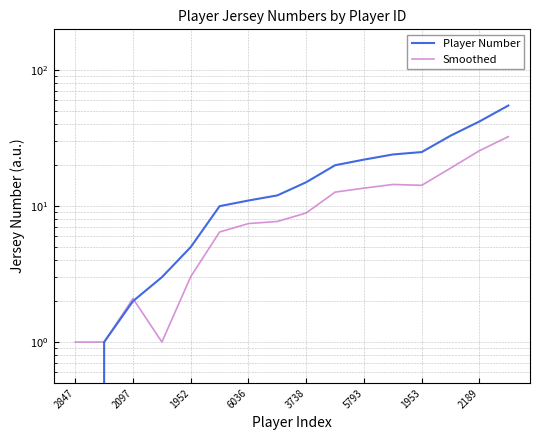

What is the difference between the maximum and minimum values in the Player Number series?

55.0